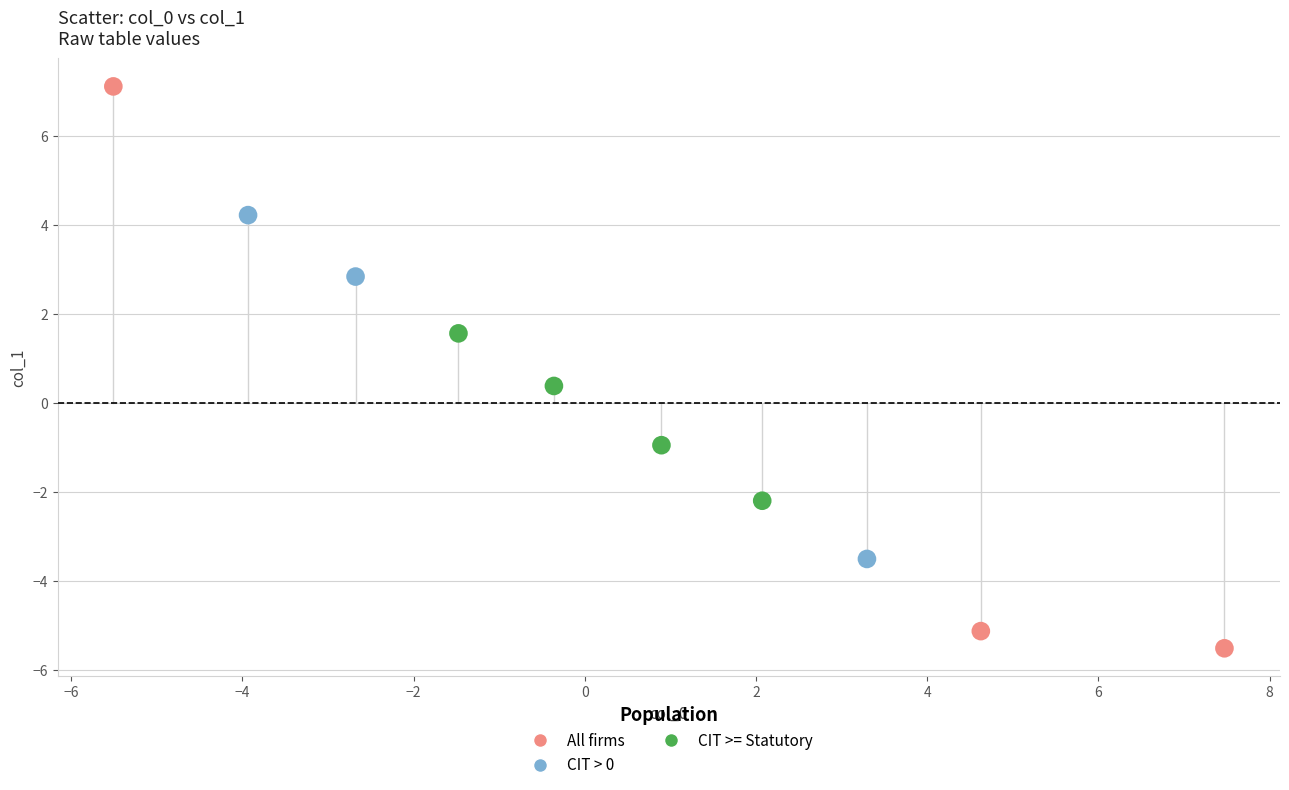

Which series reaches the minimum Y coordinate?

All firms